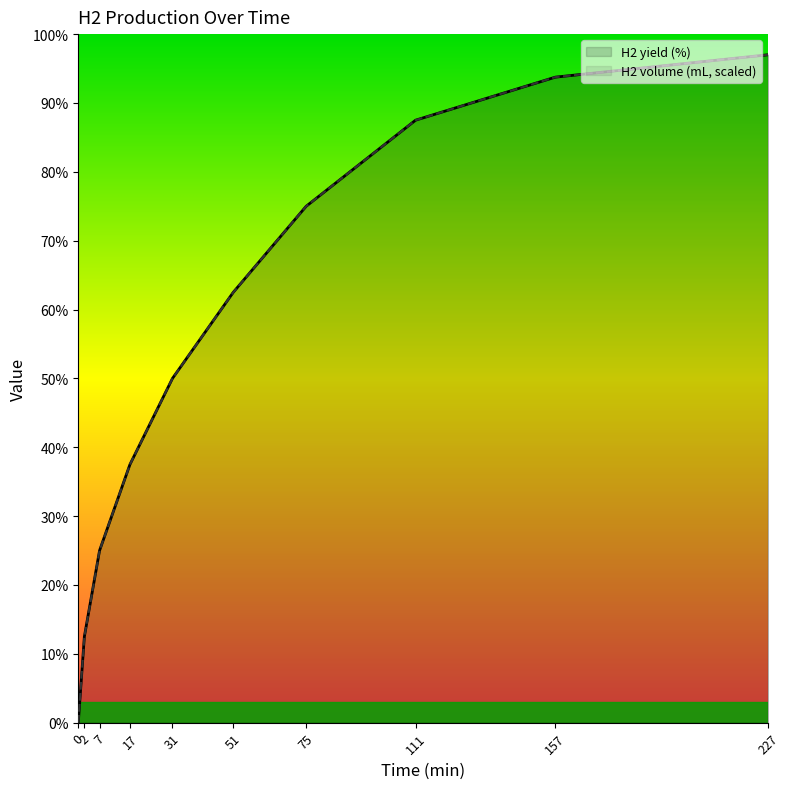

What is the value of the H2 volume (mL) point at the 4th from the left?

37.5